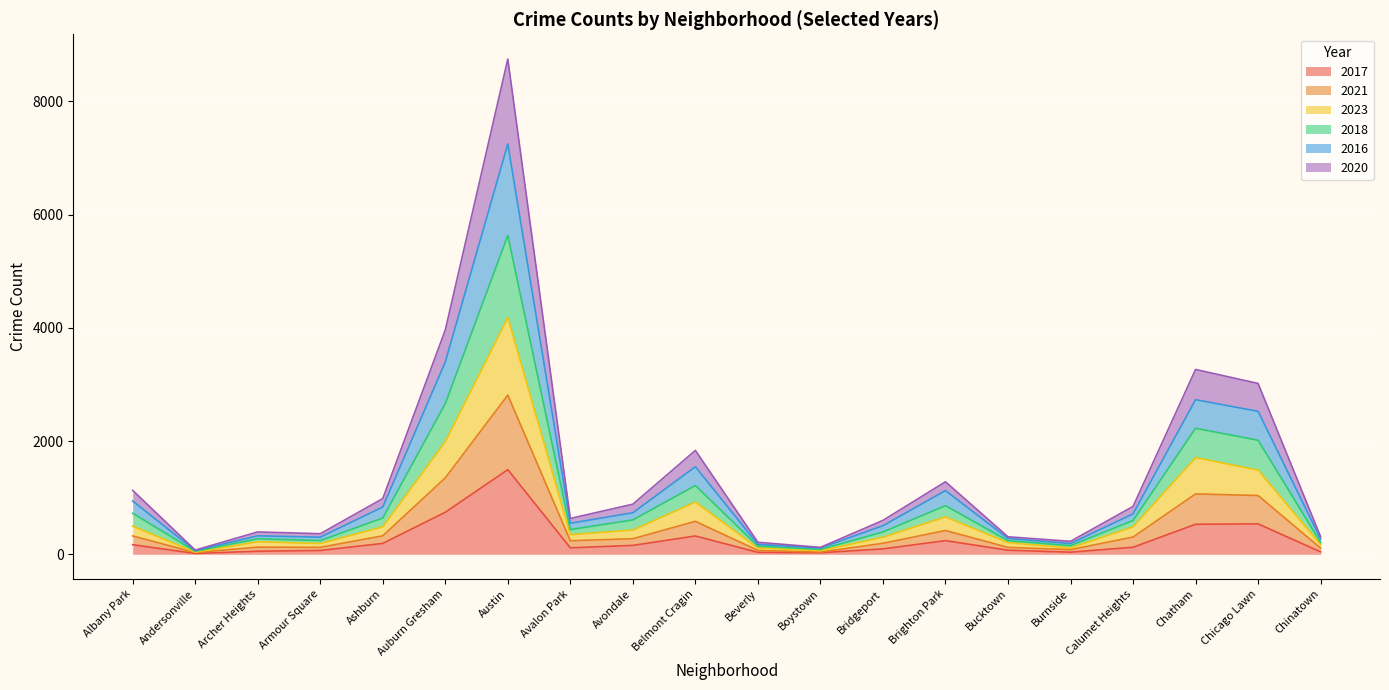

At which label is 2017 closest to 754?

Auburn Gresham